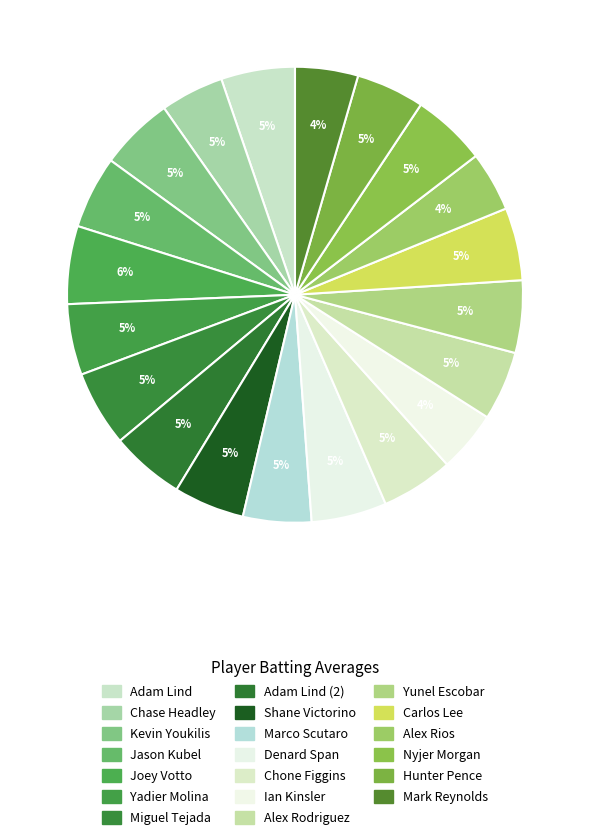

True or false: Ian Kinsler accounts for 4% of the total.

True